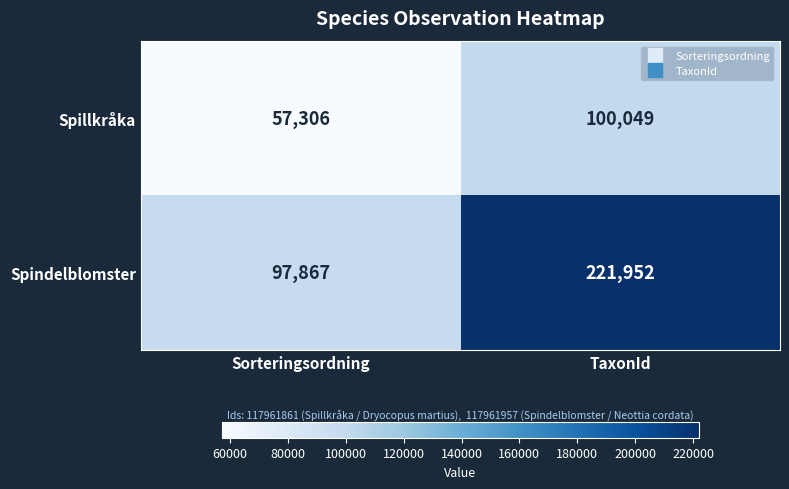

The Spindelblomster series shows 221952 at TaxonId. True or false?

True